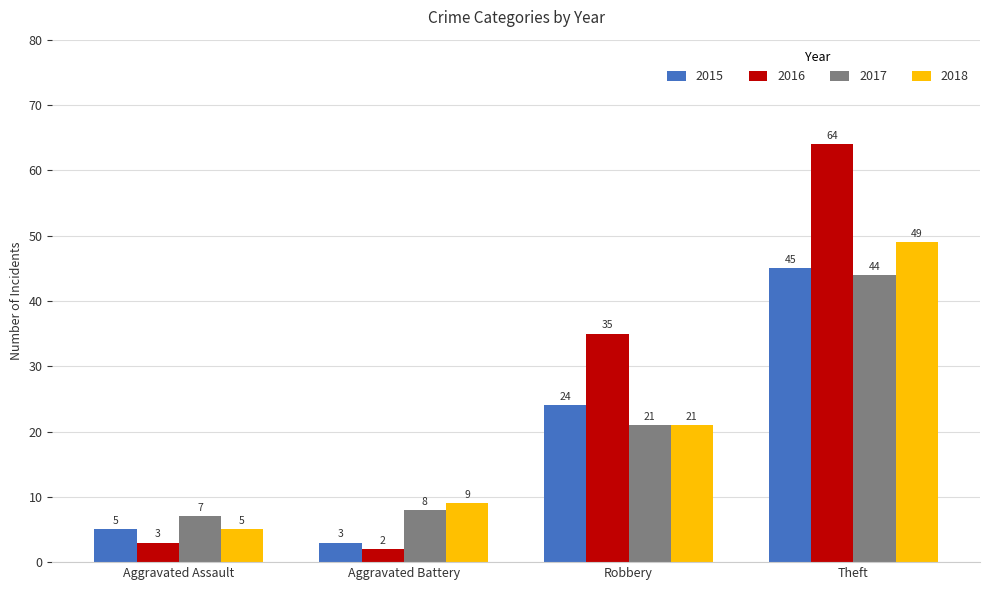

Which label corresponds to the smallest value in the chart?

Aggravated Battery